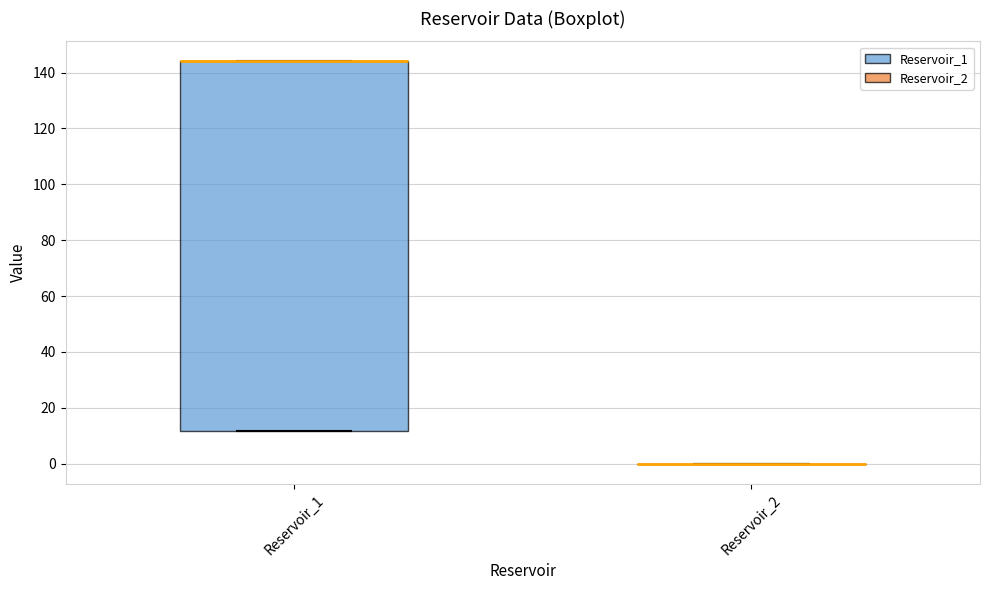

Comparing the boxes themselves (not the whiskers), which one is the tallest?

Reservoir_1